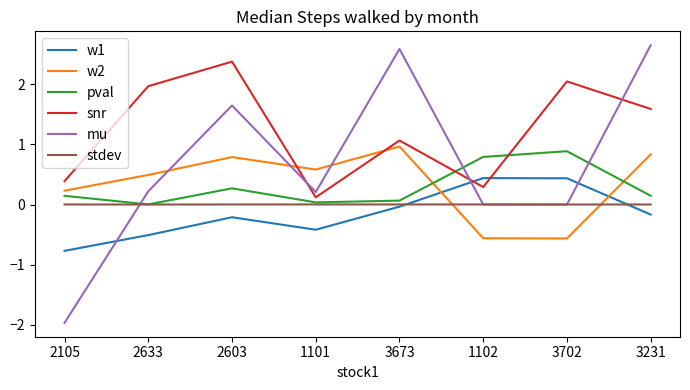

Where is the first local minimum for w2?

1101